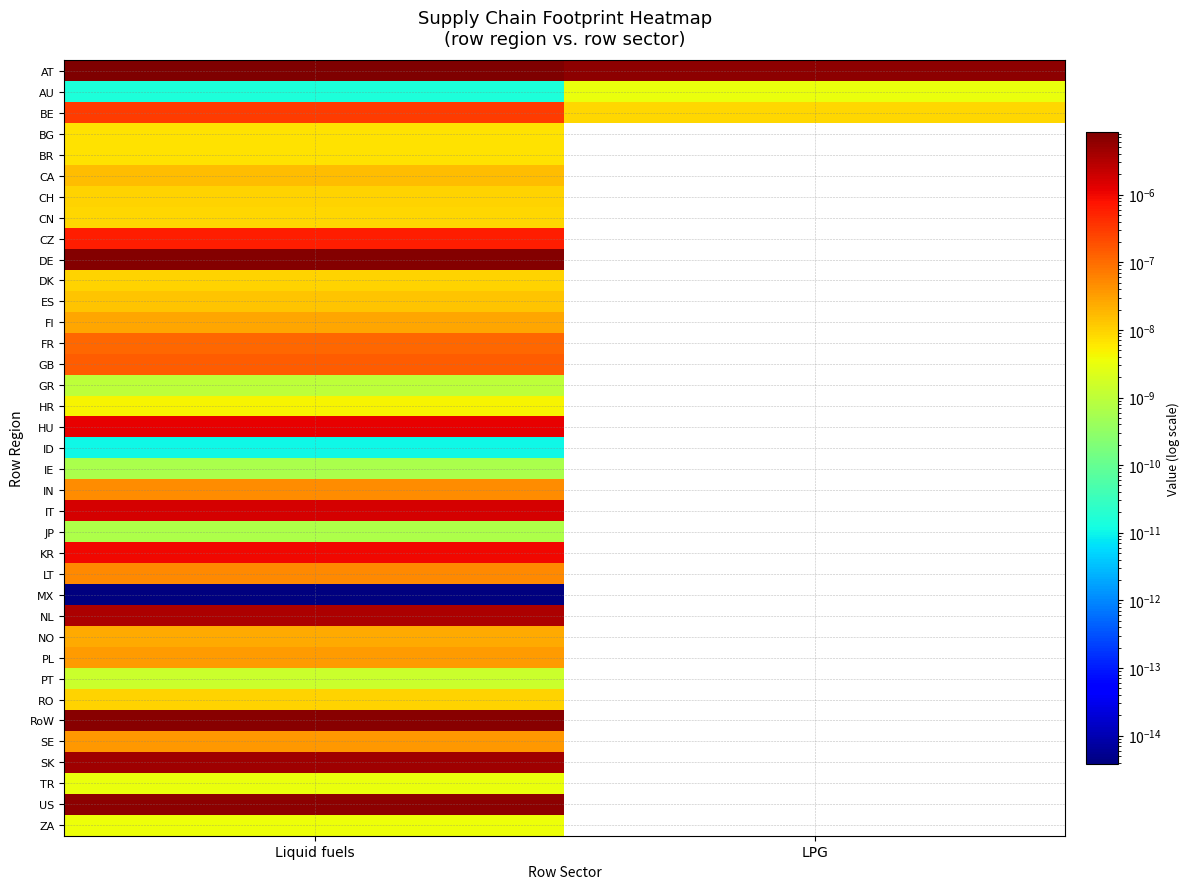

At which category is the sum across all series the highest?

Liquid fuels